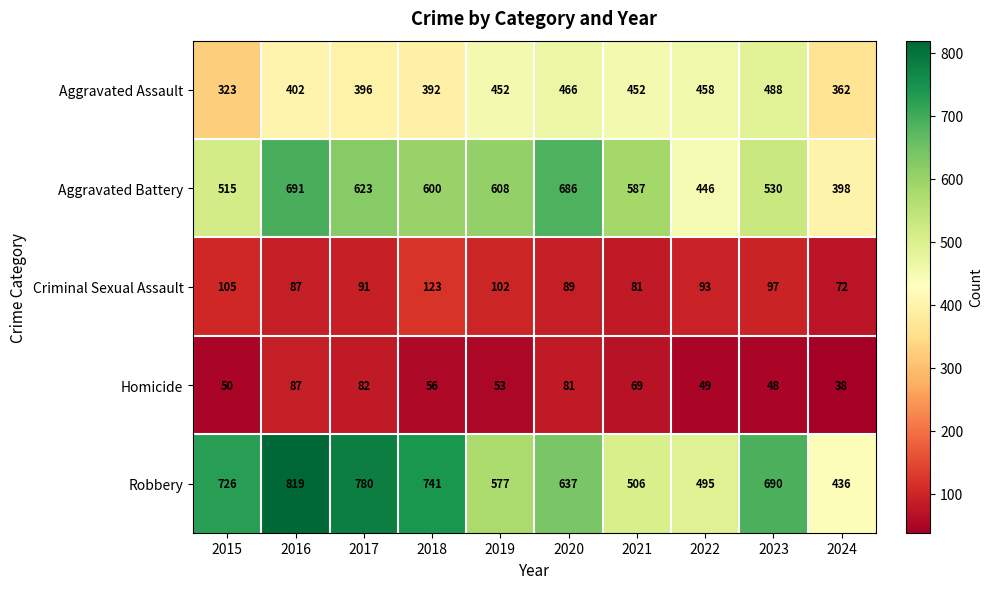

Is the value of Aggravated Assault at 2020 greater than the value of Aggravated Battery at 2018?

No